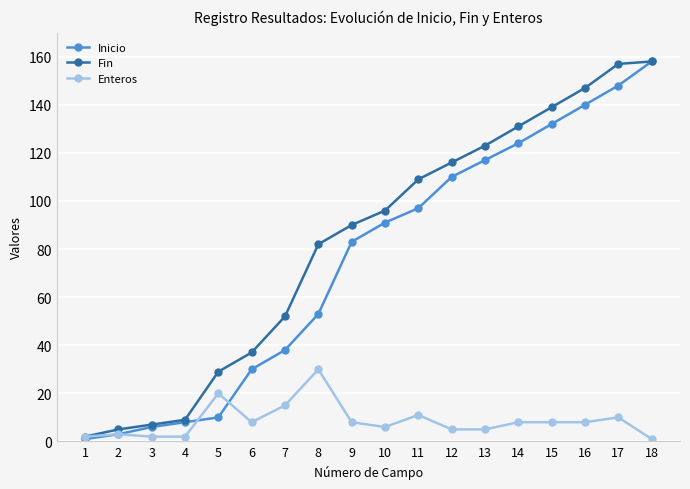

What is the value of the Inicio point at the 12th from the left?

110